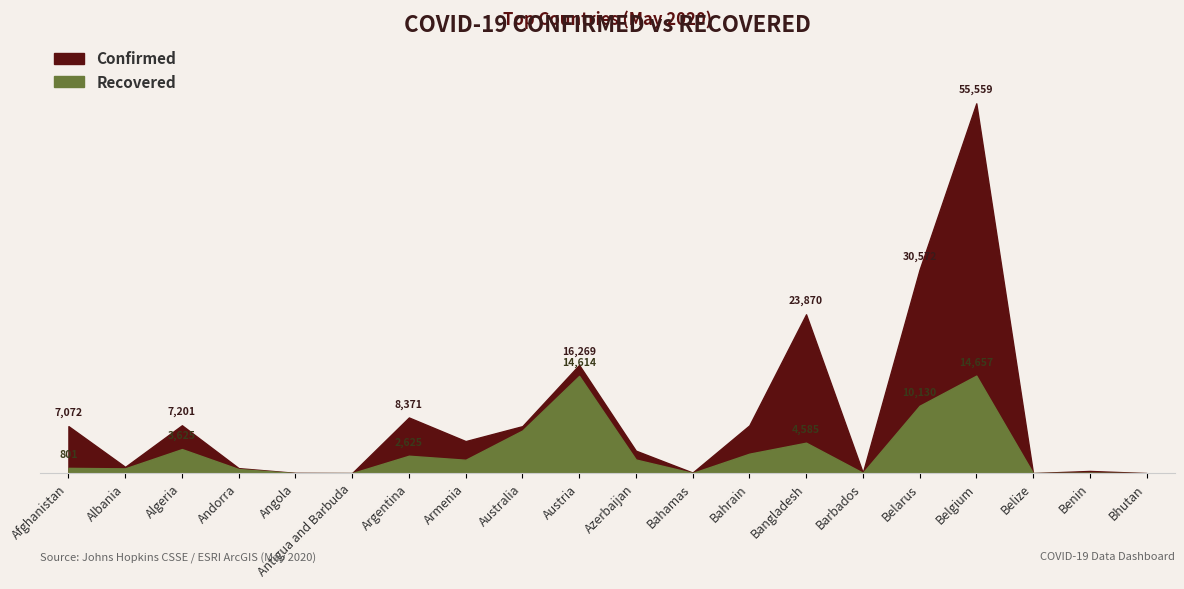

Where is the first local maximum for Confirmed?

Algeria